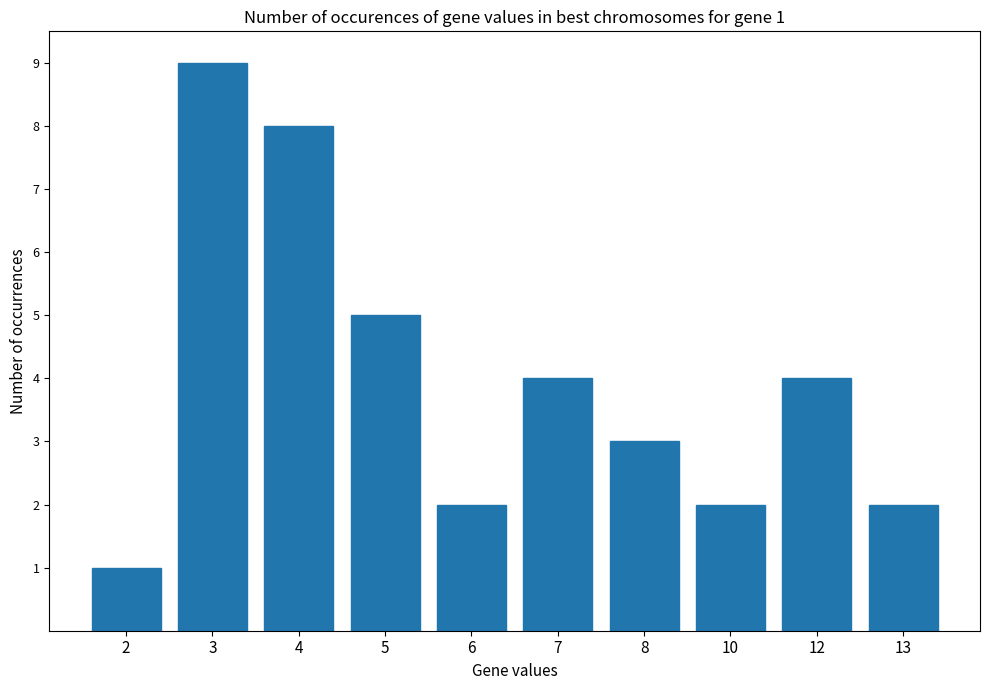

How many bars are there in total?

10